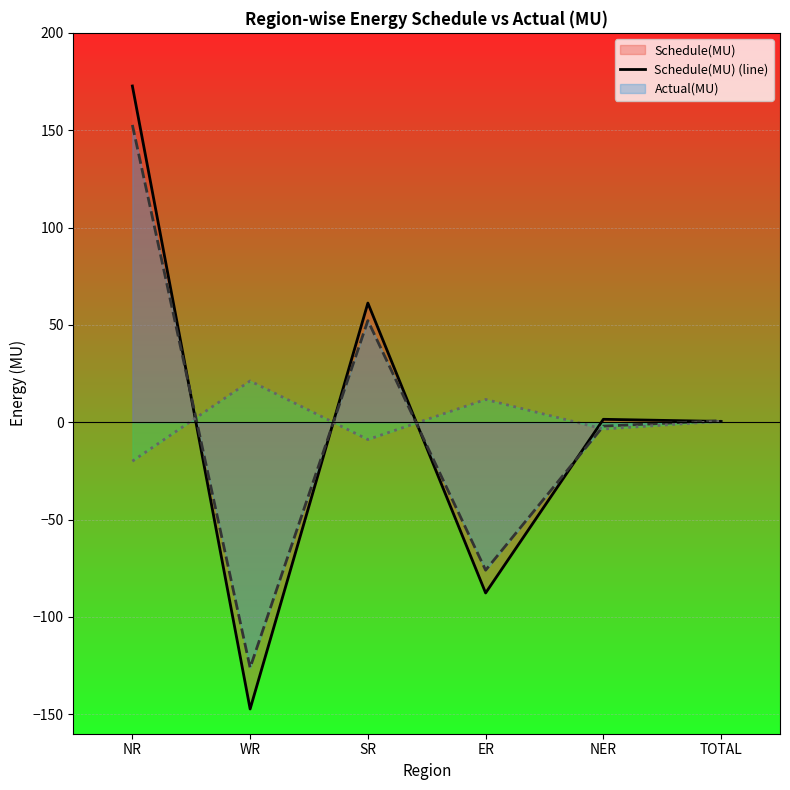

Where do O/D/U/D(MU) (line) and Schedule(MU) (line) first cross each other?

NR and WR